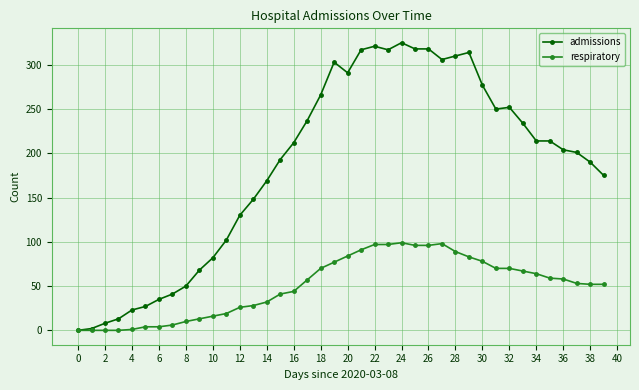

What are all the series names shown in the legend?

admissions, respiratory